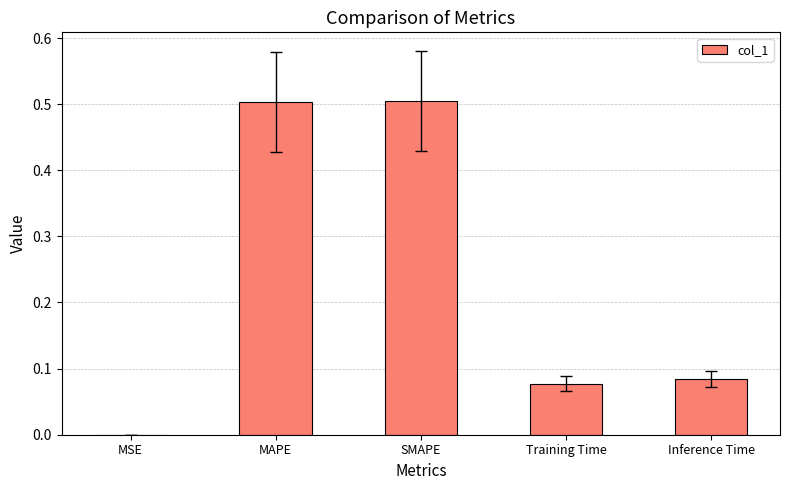

Which has a higher value, MAPE or MSE?

MAPE